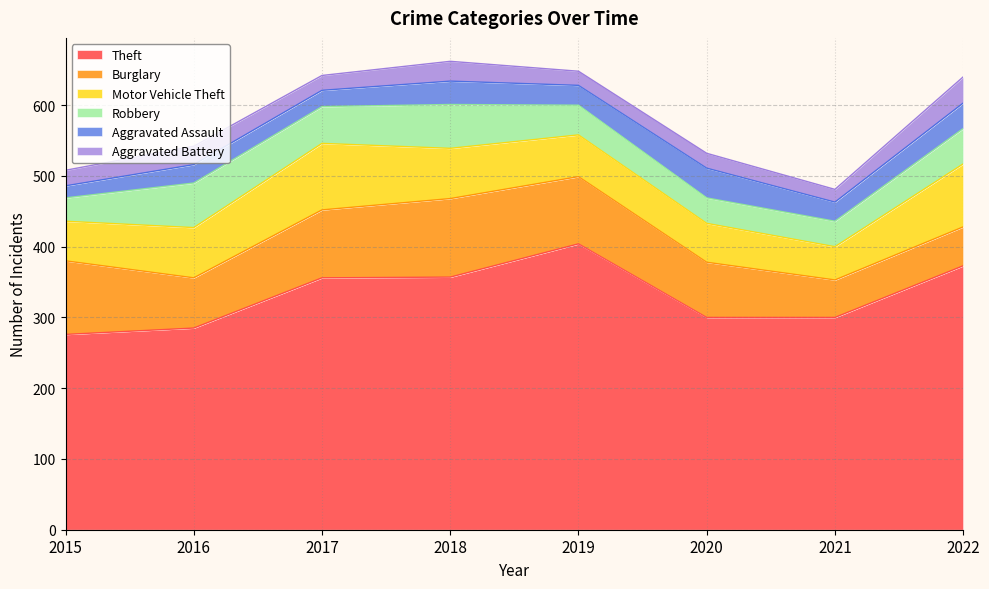

How many lines are shown in the chart?

6